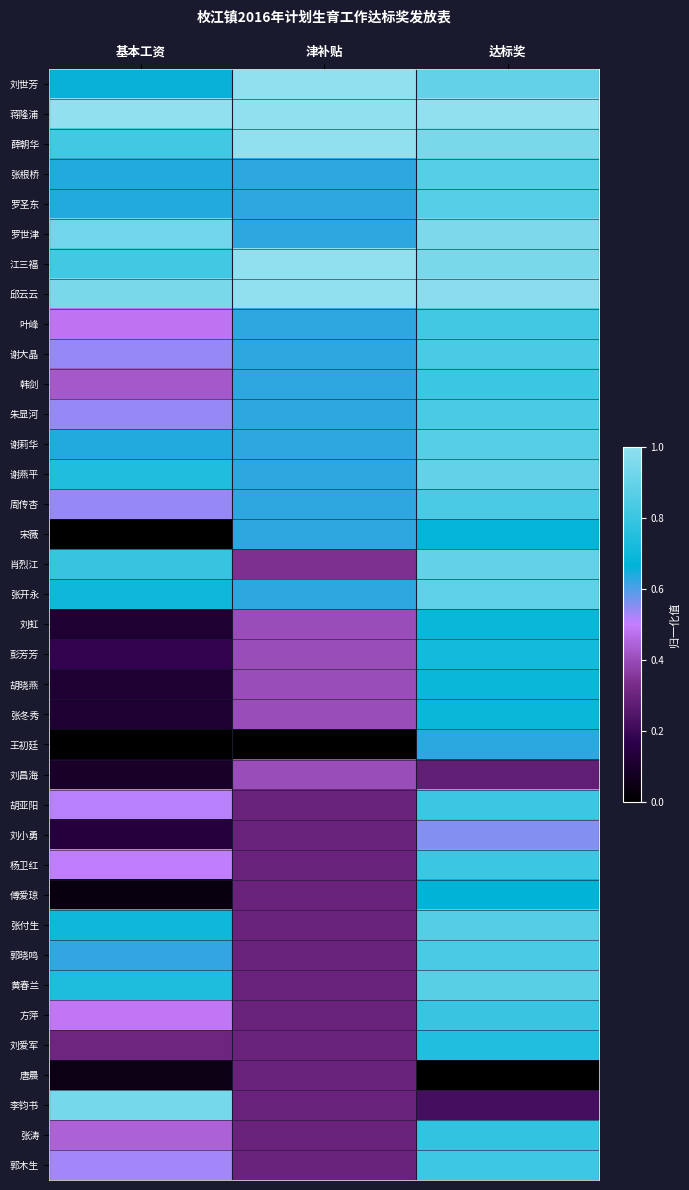

Rank the series by their maximum value, from lowest to highest.

唐晨, 刘昌海, 刘小勇, 王初廷, 傅爱琼, 宋薇, 刘虹, 胡晓燕, 张冬秀, 彭芳芳, 刘爱军, 张涛, 方萍, 韩剑, 杨卫红, 胡亚阳, 郭木生, 叶峰, 谢大晶, 朱显河, 周传杏, 郭晓鸣, 张付生, 张根桥, 罗圣东, 谢莉华, 黄春兰, 张开永, 肖烈江, 谢燕平, 李钧书, 罗世津, 刘世芳, 蒋隆浦, 薛朝华, 江三福, 邱云云